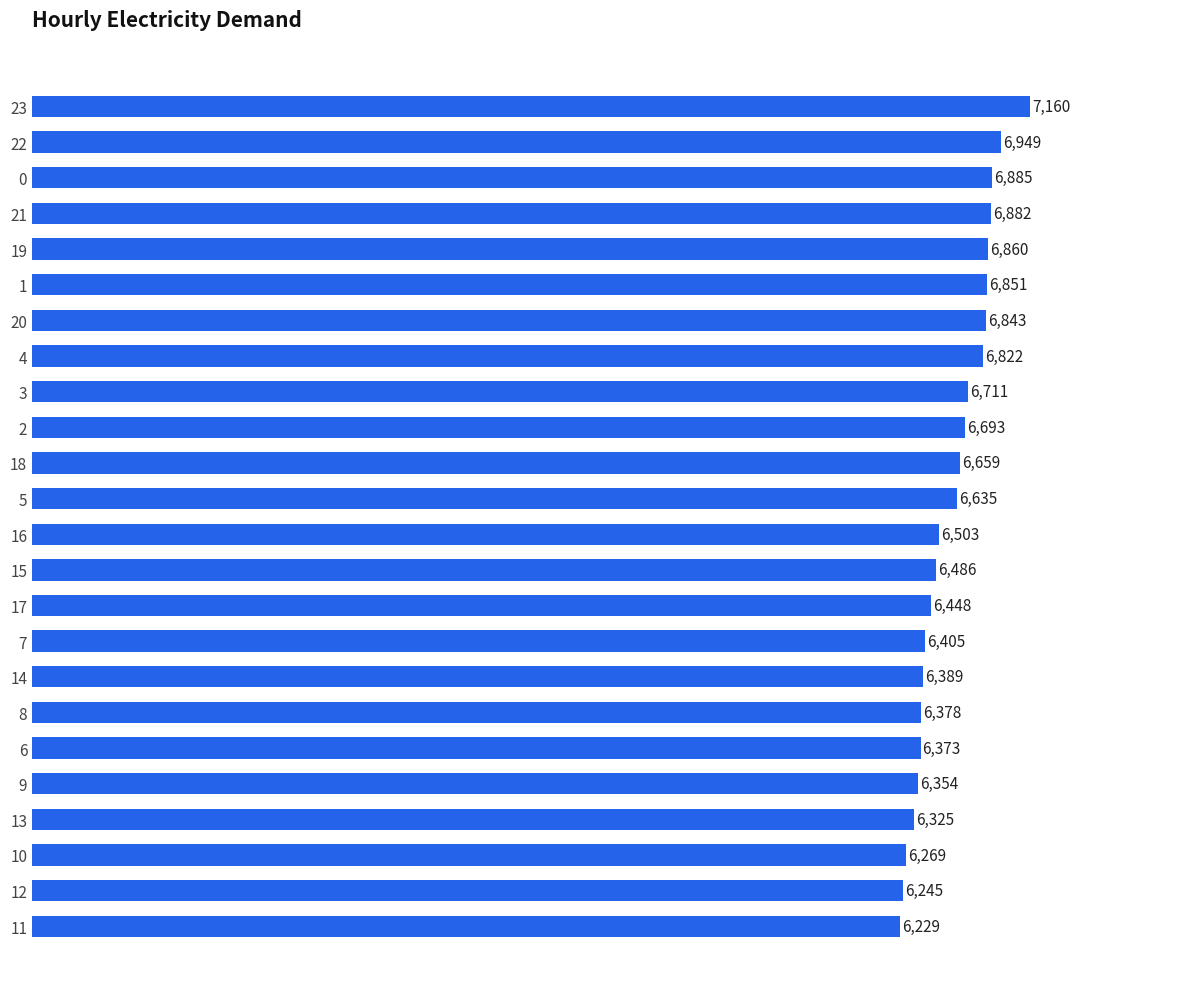

List the labels in order of value, largest first.

23, 22, 0, 21, 19, 1, 20, 4, 3, 2, 18, 5, 16, 15, 17, 7, 14, 8, 6, 9, 13, 10, 12, 11